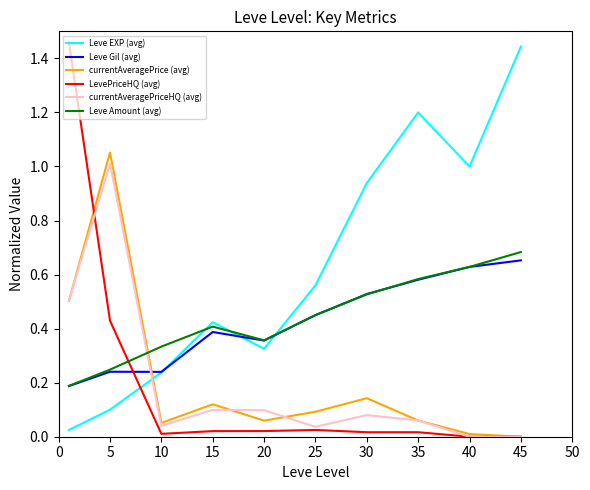

How many times do Leve Amount (avg) and currentAveragePriceHQ (avg) cross each other?

1